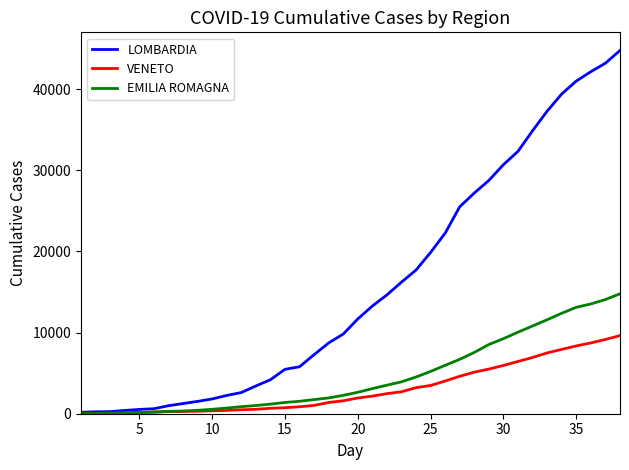

Which series has the largest range (max minus min)?

LOMBARDIA